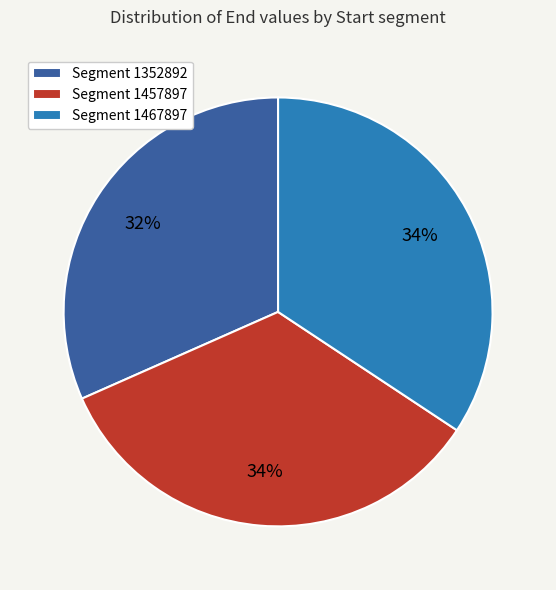

To the nearest percent, what is the difference between the Segment 1457897 and Segment 1352892 slice percentages?

2%